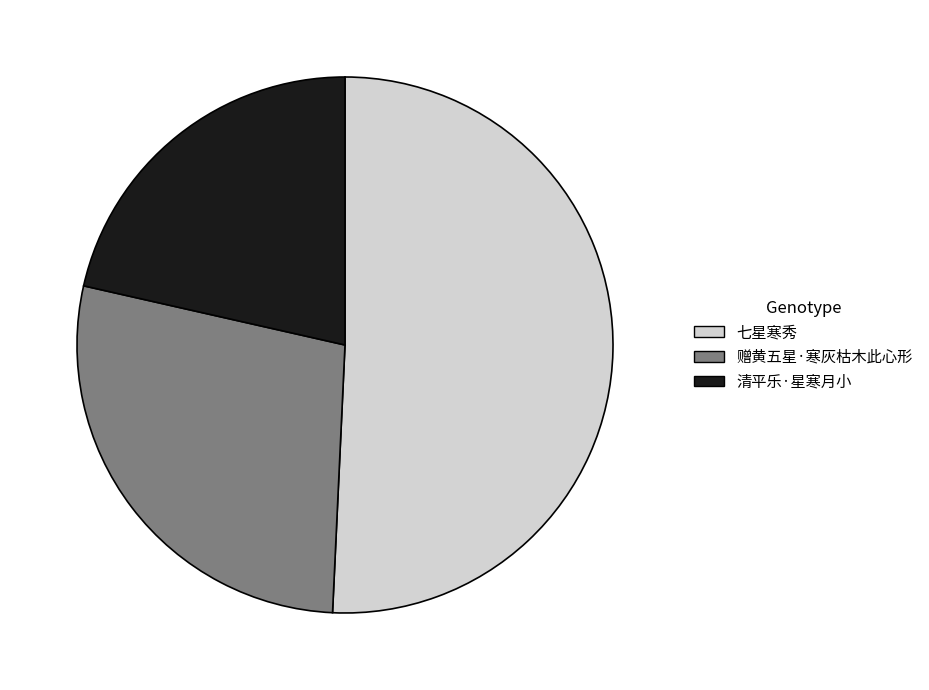

What is the largest slice in the pie chart?

七星寒秀